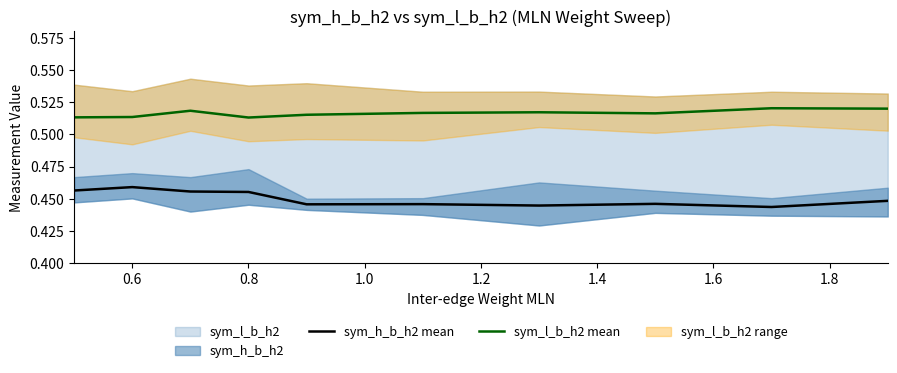

True or false: sym_l_b_h2 mean and sym_h_b_h2 mean intersect in this chart.

False